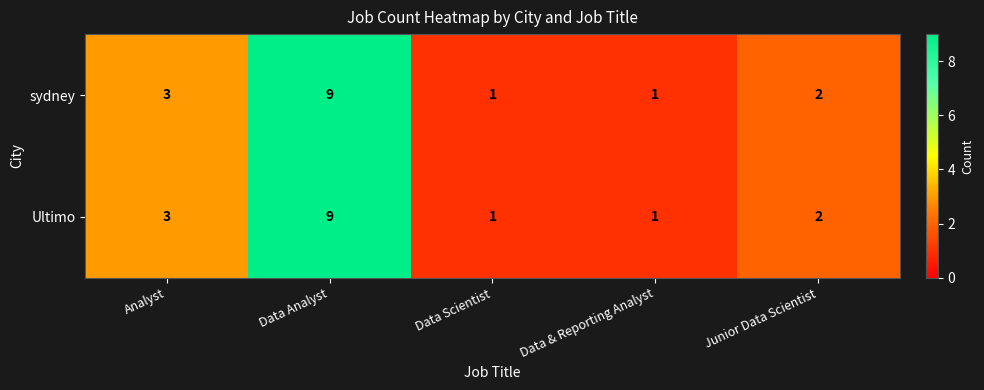

What is the approximate value of Ultimo at Data Analyst?

9